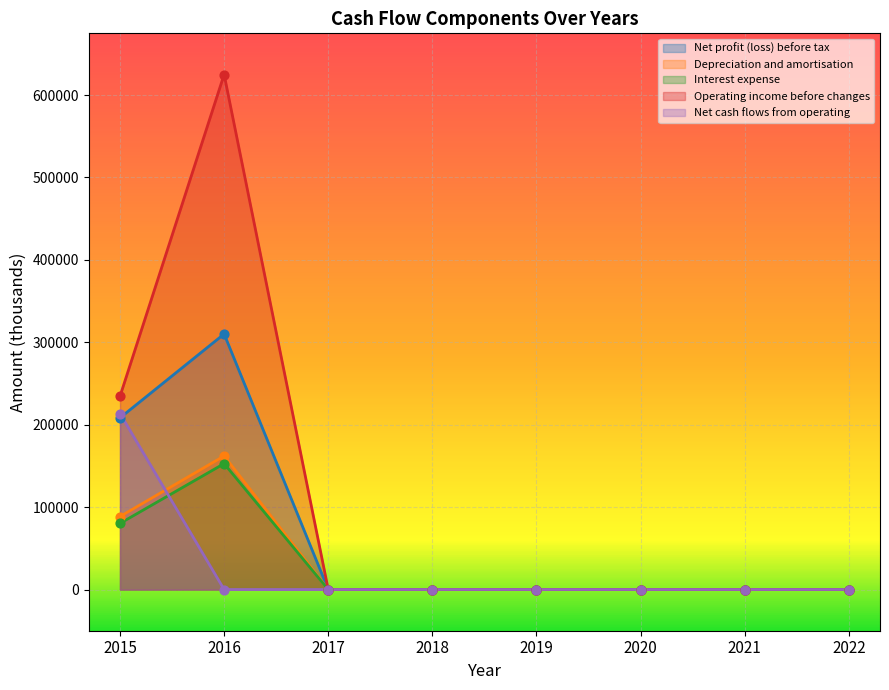

At how many categories does at least one series exceed 320716?

1